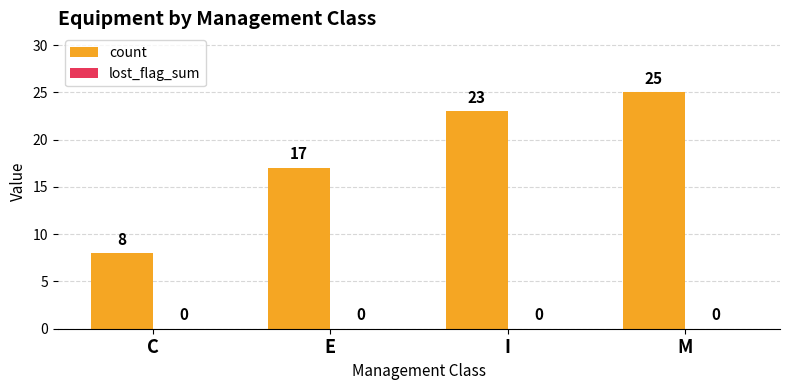

What is the change in value from E to I?

+6